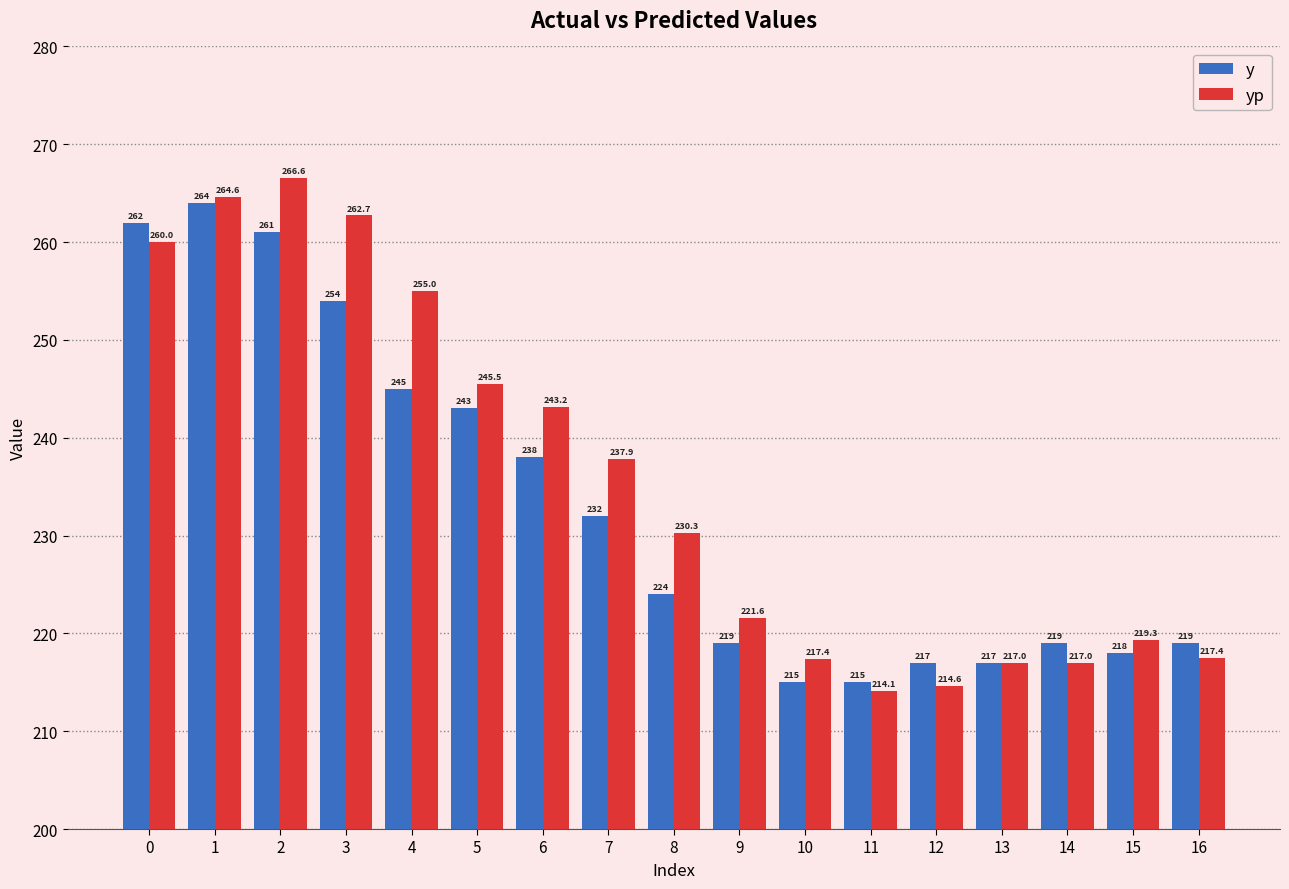

Are the bars horizontal?

No